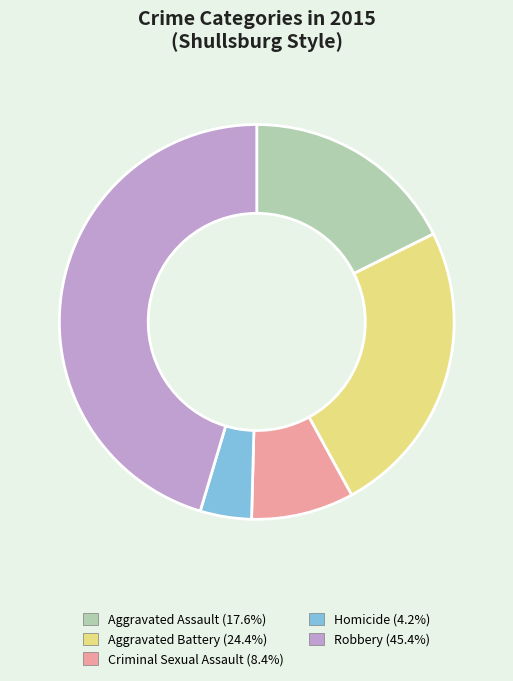

Is the sum of Criminal Sexual Assault and Aggravated Battery greater than half?

No